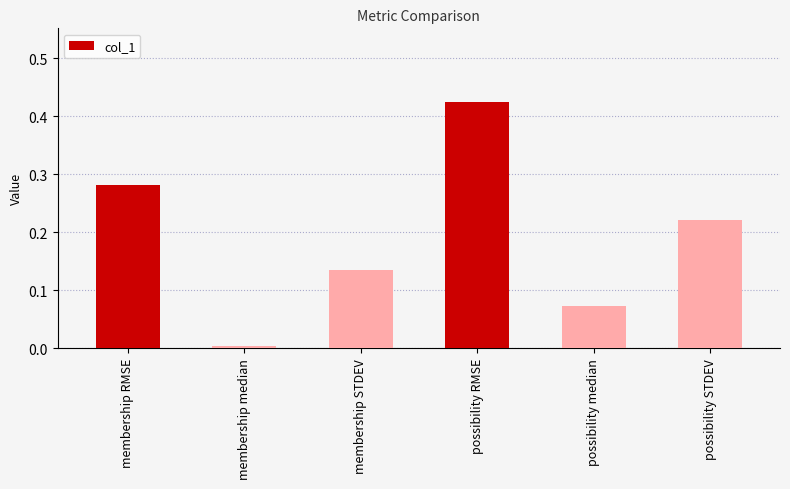

What is the change in value from membership RMSE to membership median?

-0.3